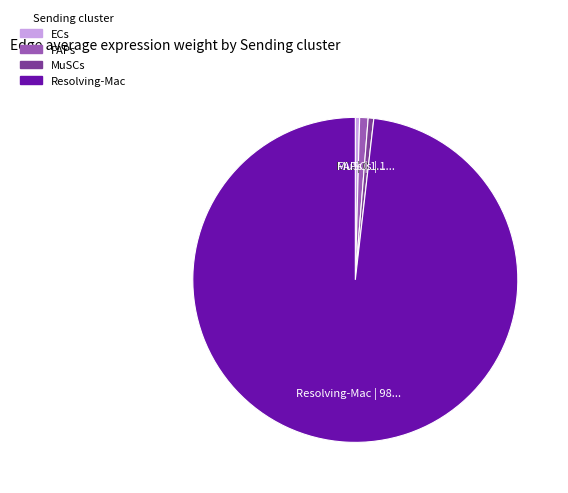

Is the sum of ECs and MuSCs greater than half?

No